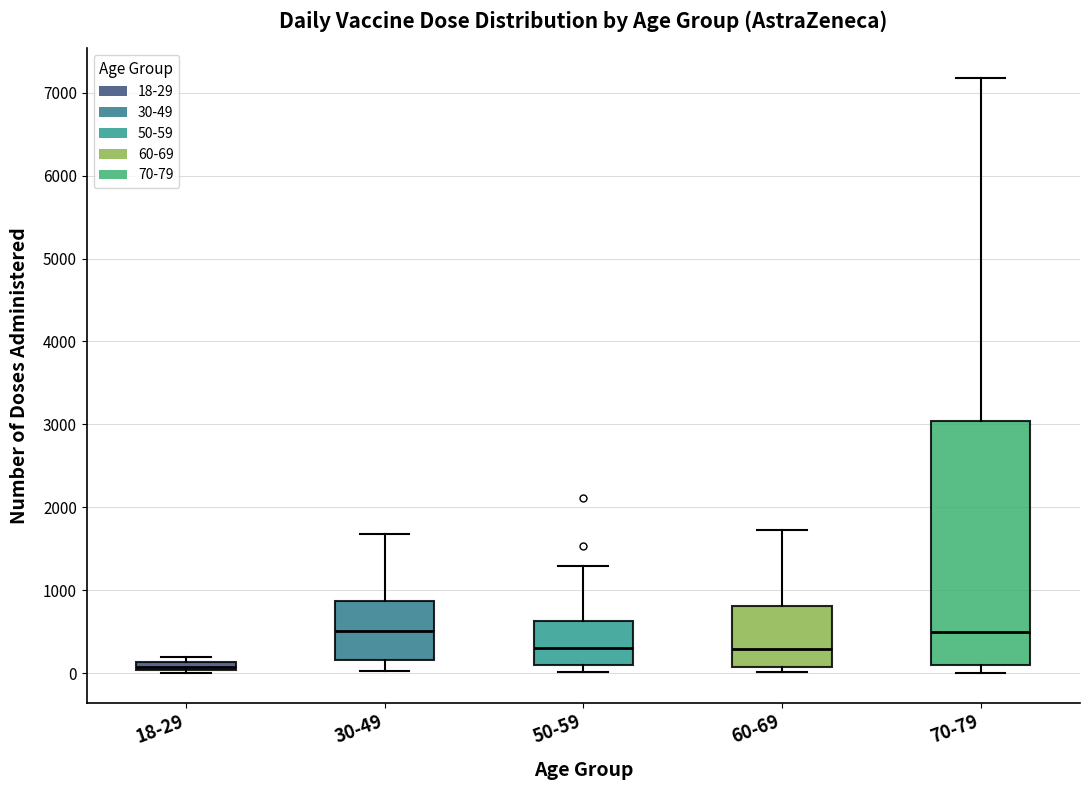

Where does the upper whisker of the box for 60-69 end on the y-axis? The values are not printed on the chart, so give them approximately, as read against the axis.

1700